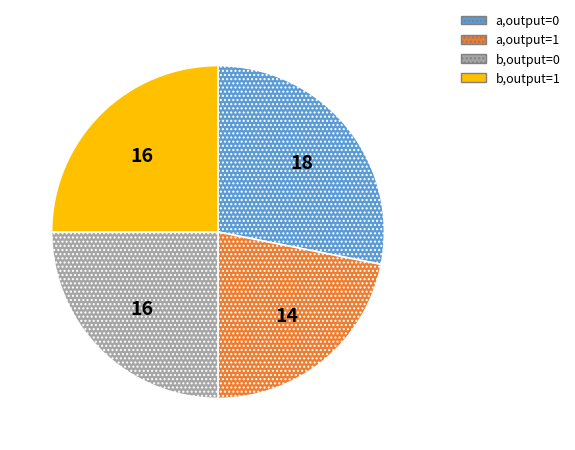

How many slices are in this pie chart?

4